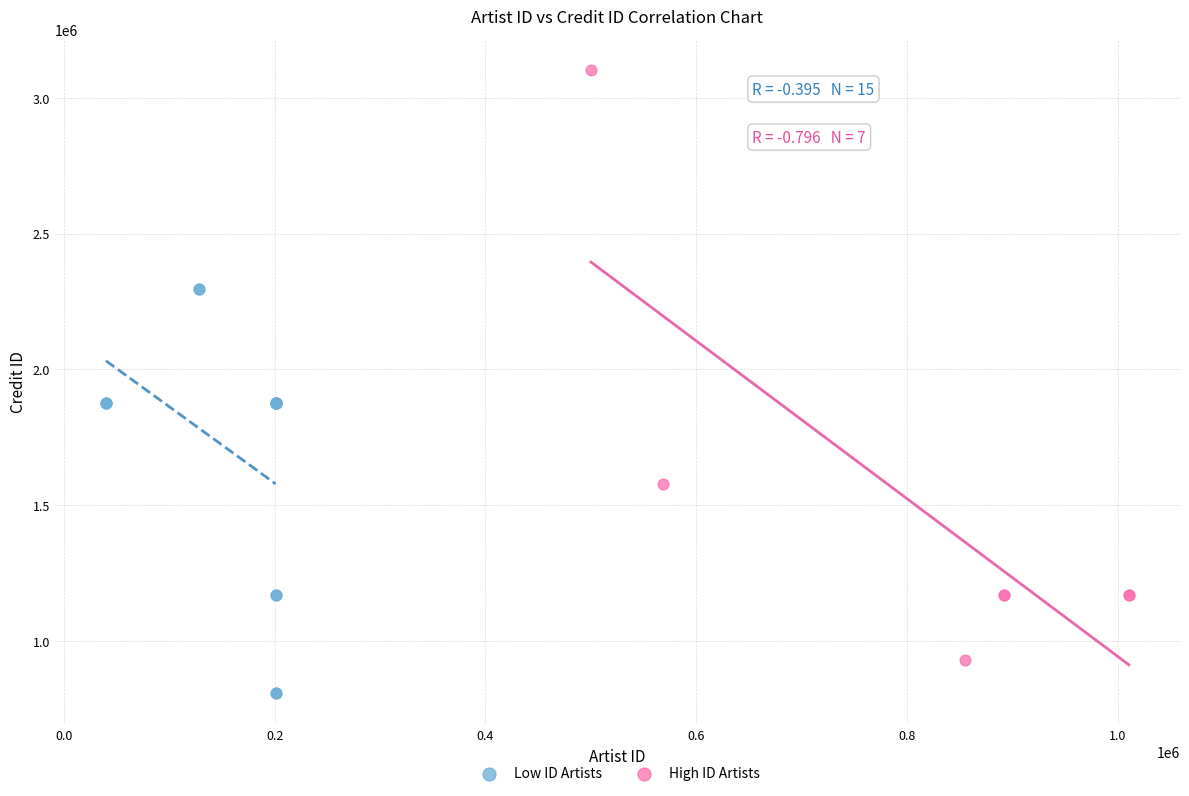

Which series has the widest spread of Y values?

High ID Artists